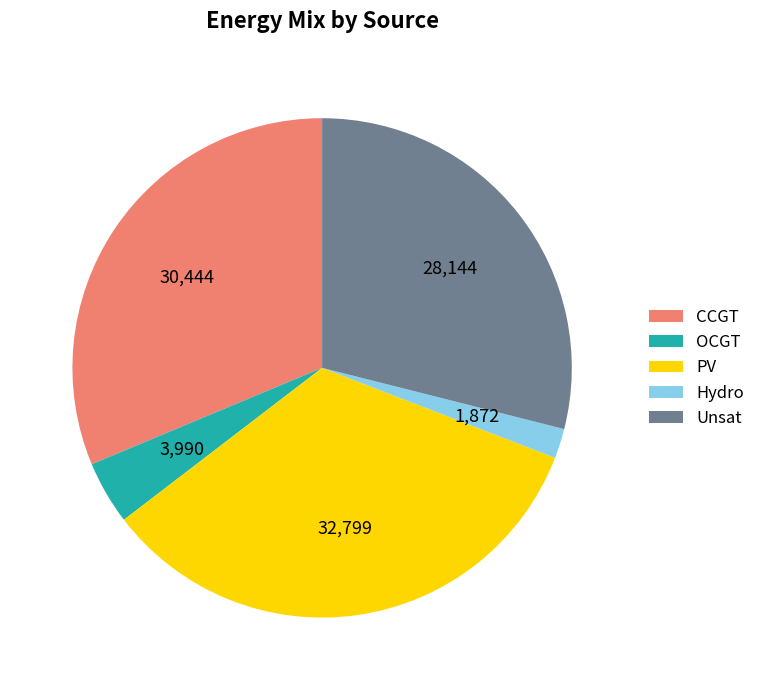

Is there any slice that represents more than half of the pie?

No